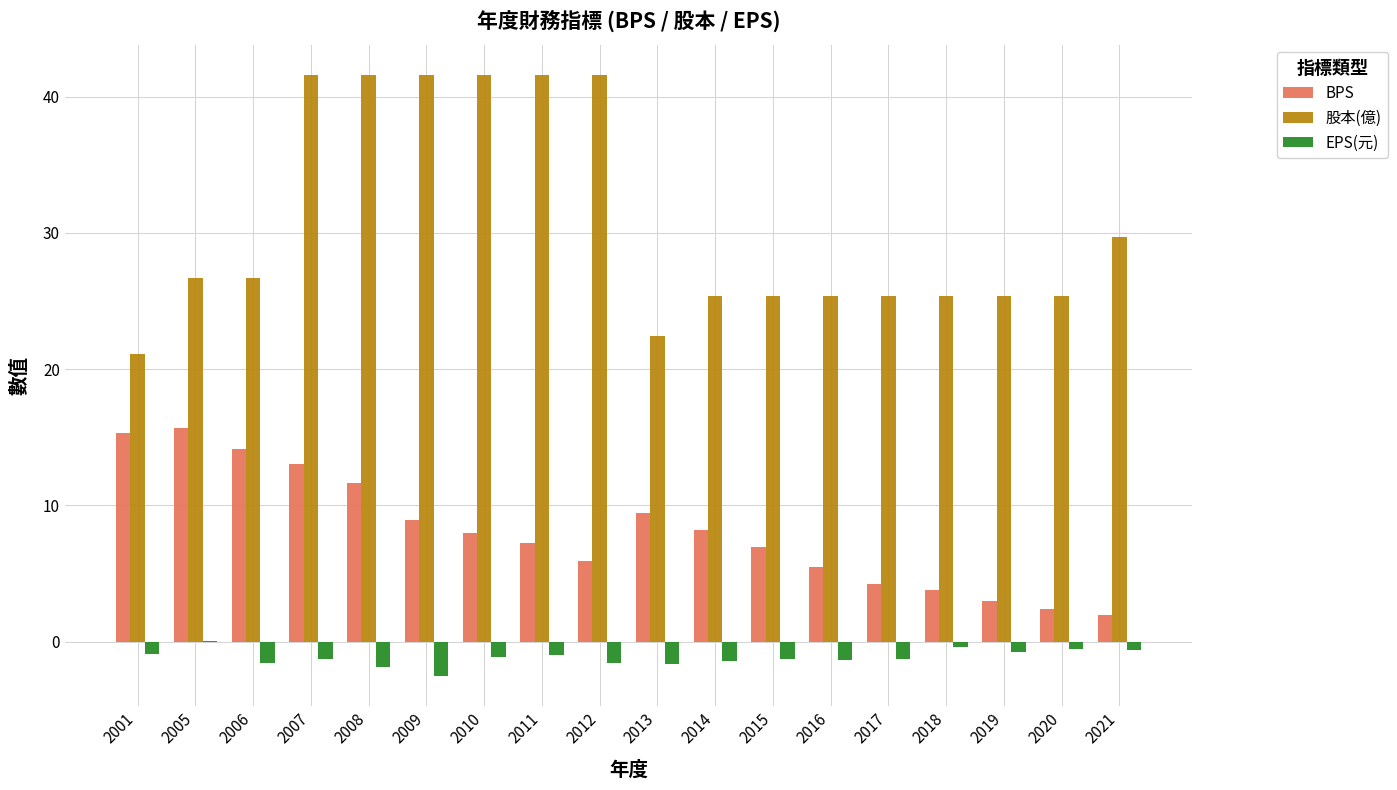

How many groups of bars are there?

18